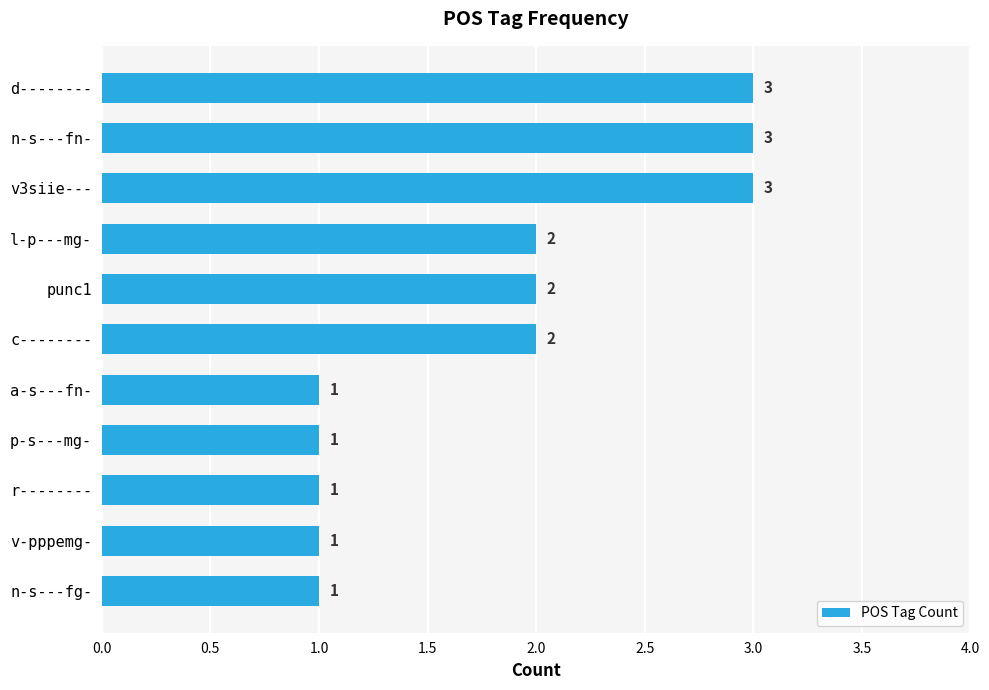

What is the greatest value displayed?

3